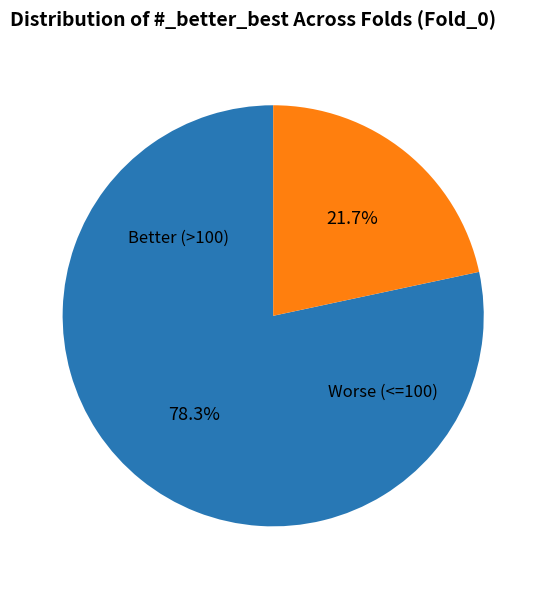

Is there a majority slice in this chart?

Yes